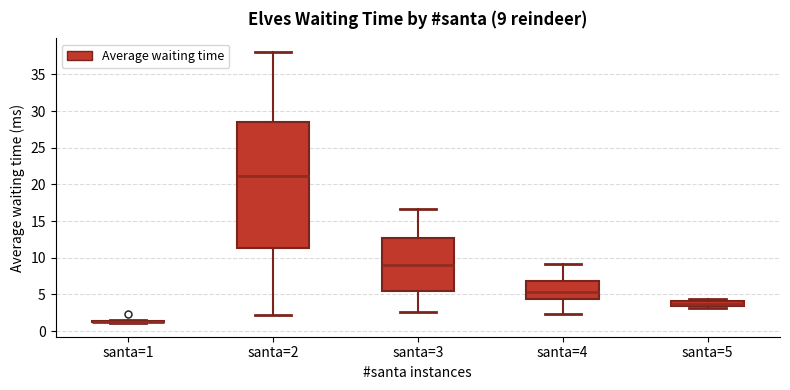

Comparing the boxes themselves (not the whiskers), which one is the tallest?

santa=2